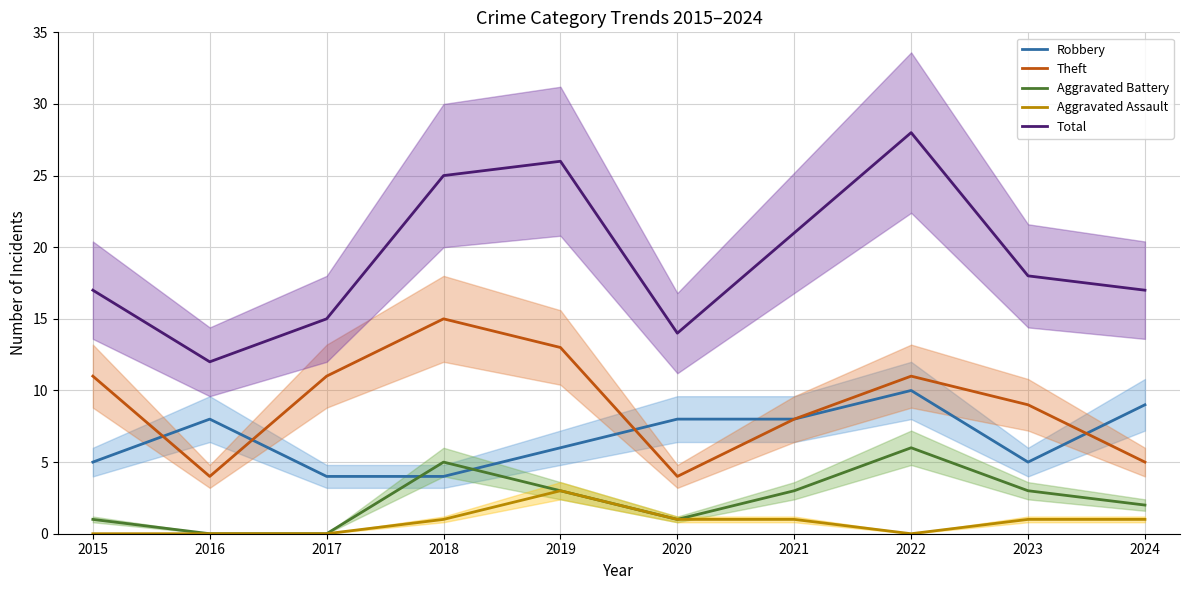

What is the sum of all Theft values?

91